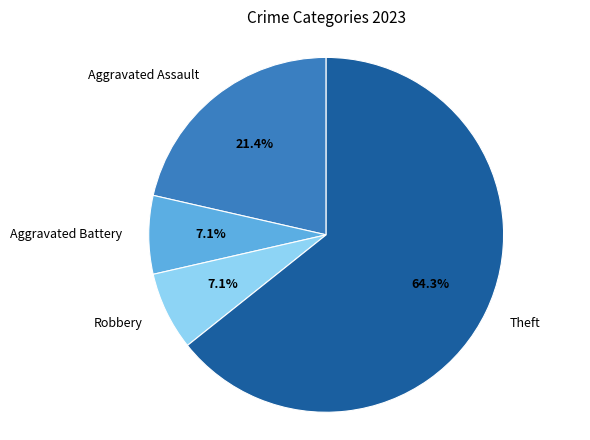

How many segments does this pie chart have?

4